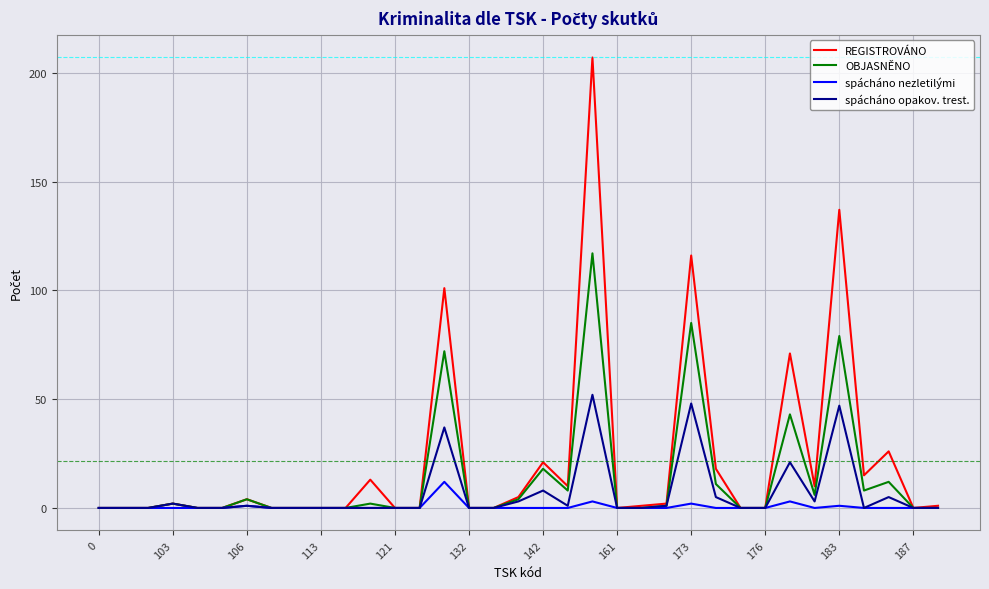

Which series has the largest range (max minus min)?

REGISTROVÁNO